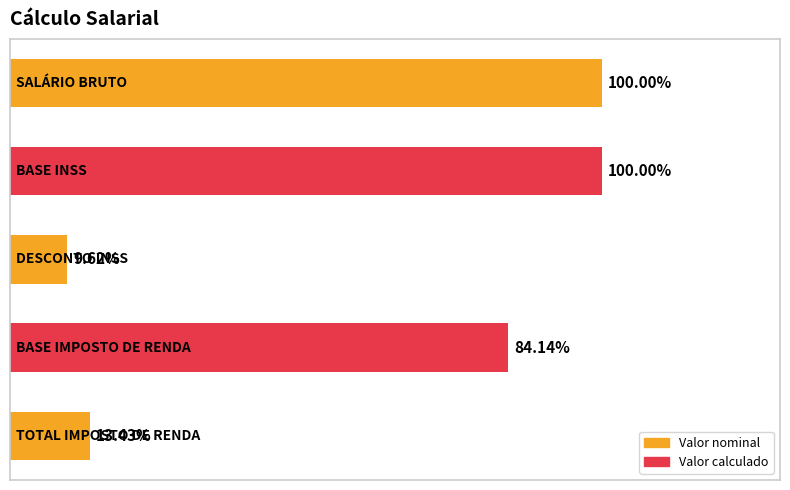

Does the chart contain any negative values?

No